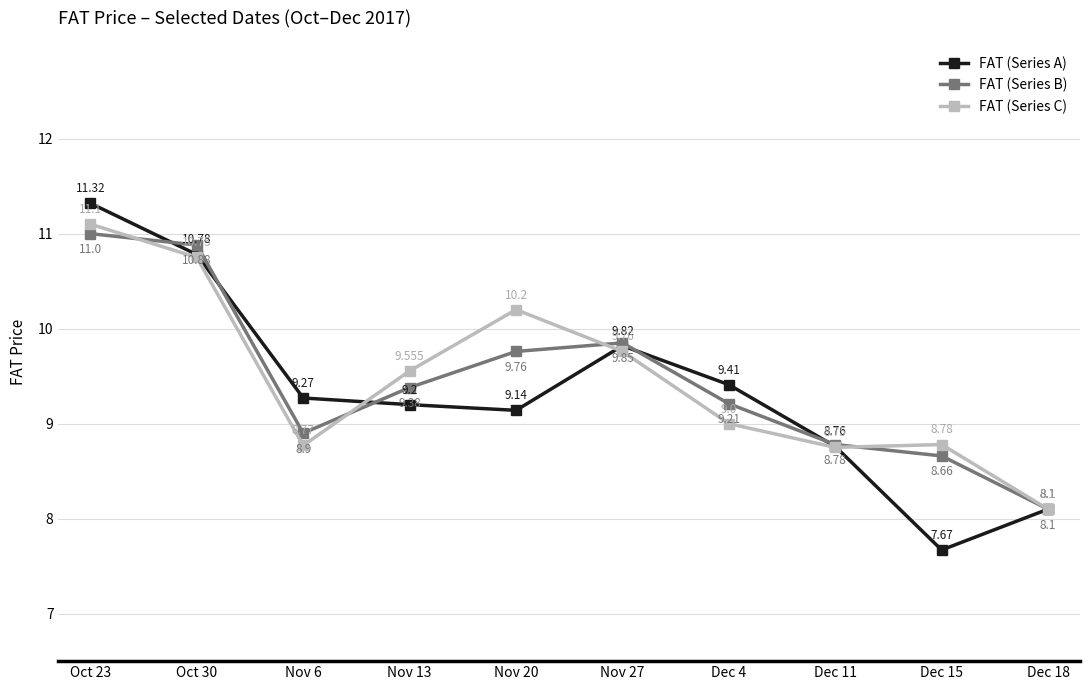

At which category does the chart reach its peak across all series?

Oct 23